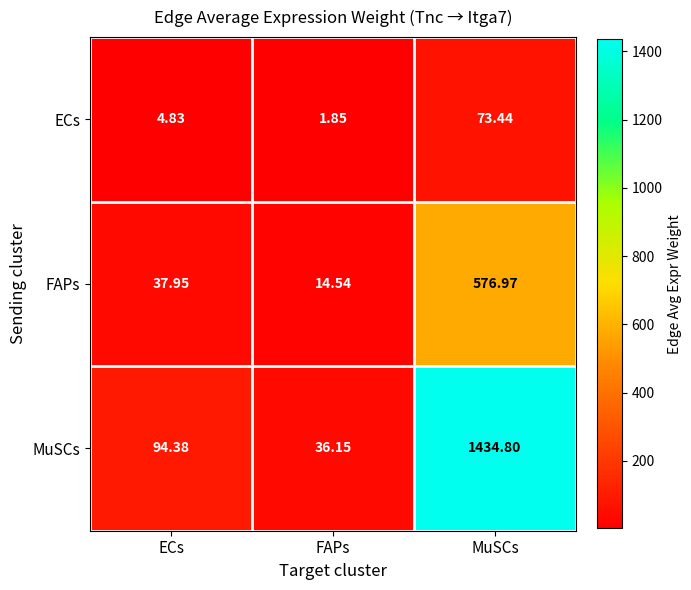

At which label does FAPs first exceed 37?

ECs